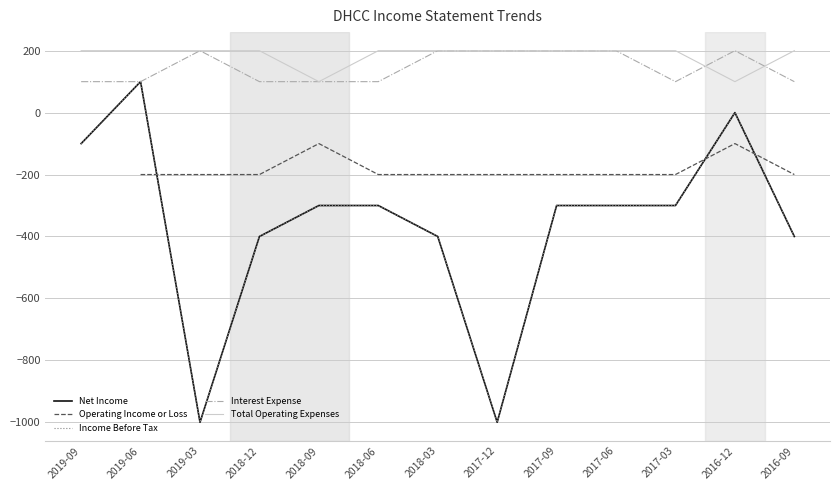

Which has a higher value, 2018-06 or 2017-03?

2018-06